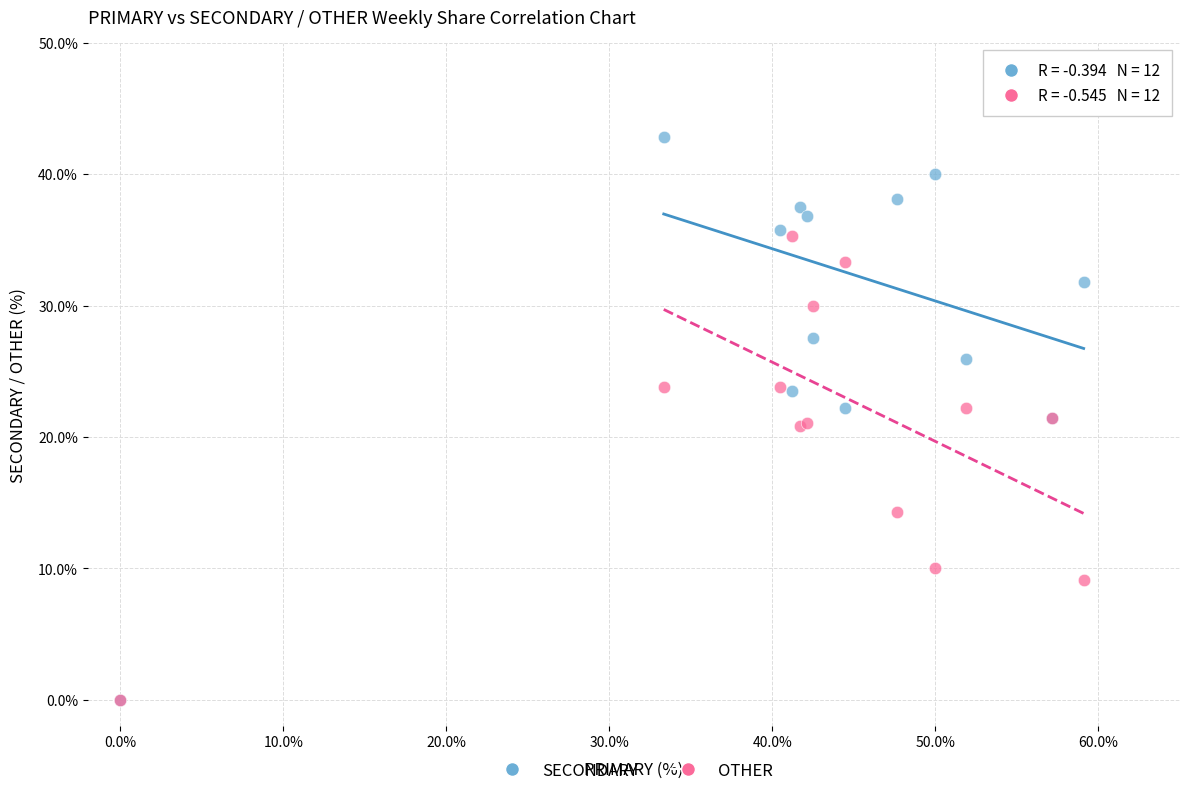

Which series has the widest spread of Y values?

SECONDARY